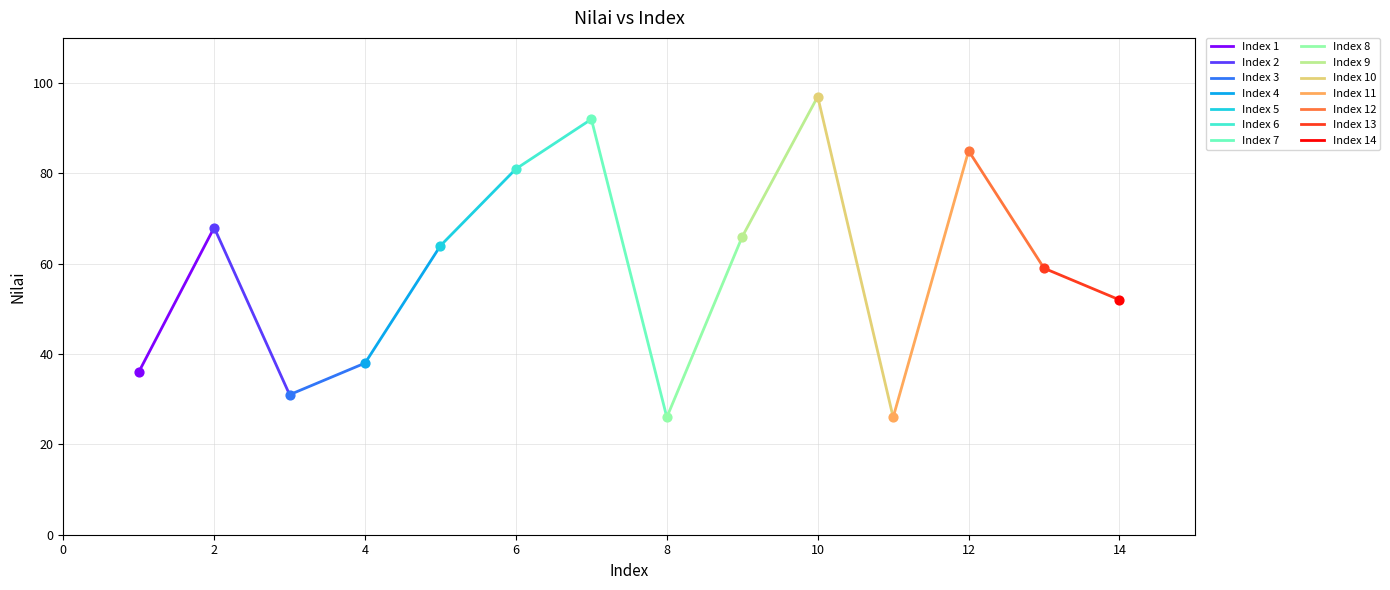

Approximately how many times larger is the value at 9 compared to 10?

0.7